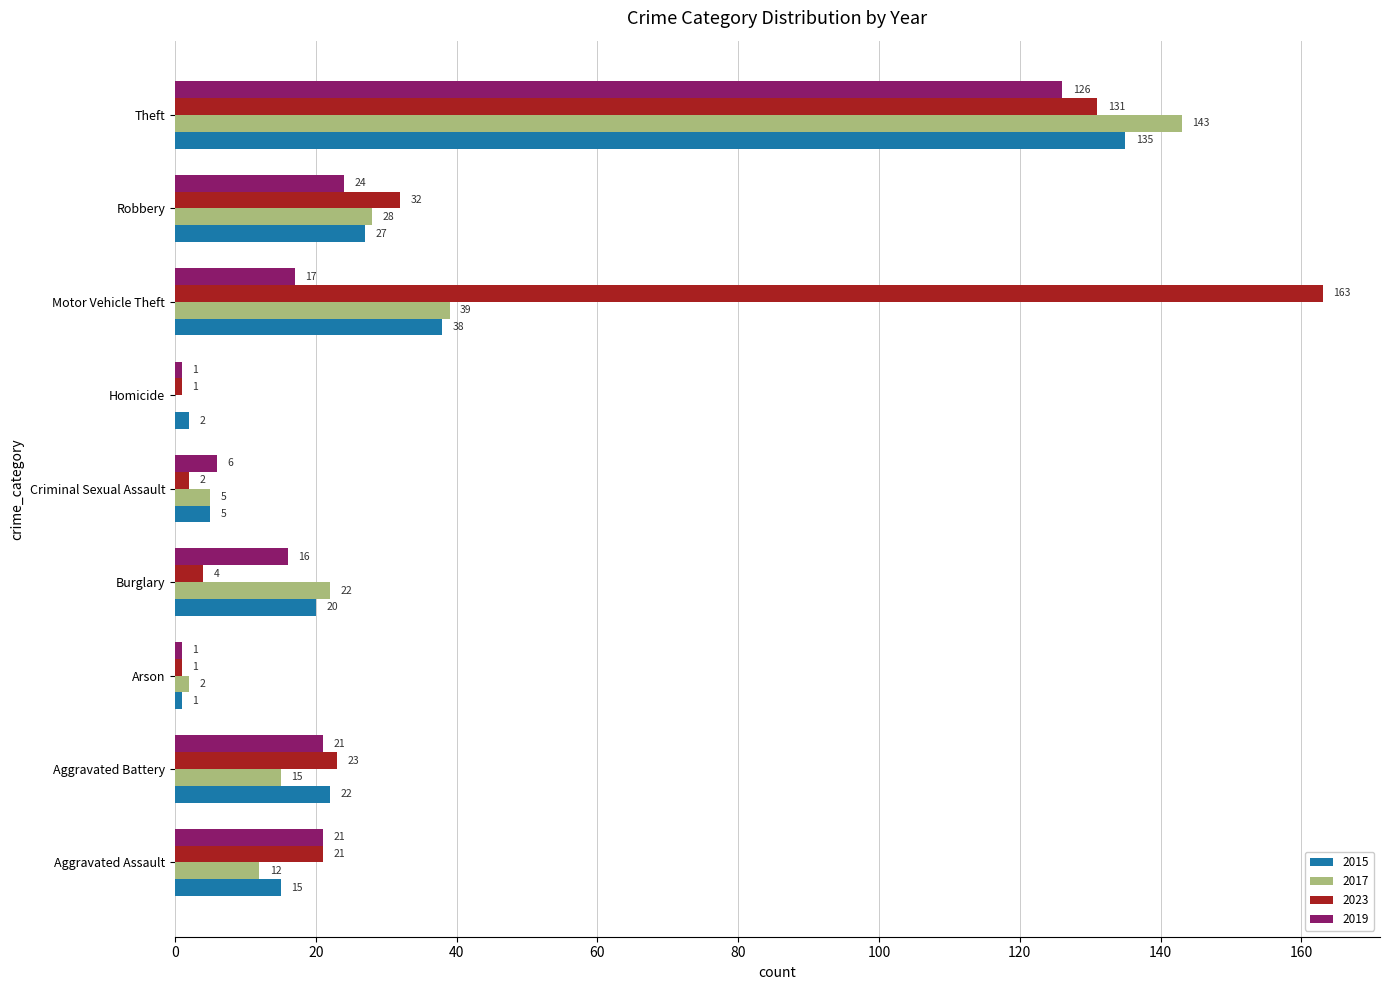

The value of 2015 at Aggravated Assault is 15. True or false?

True